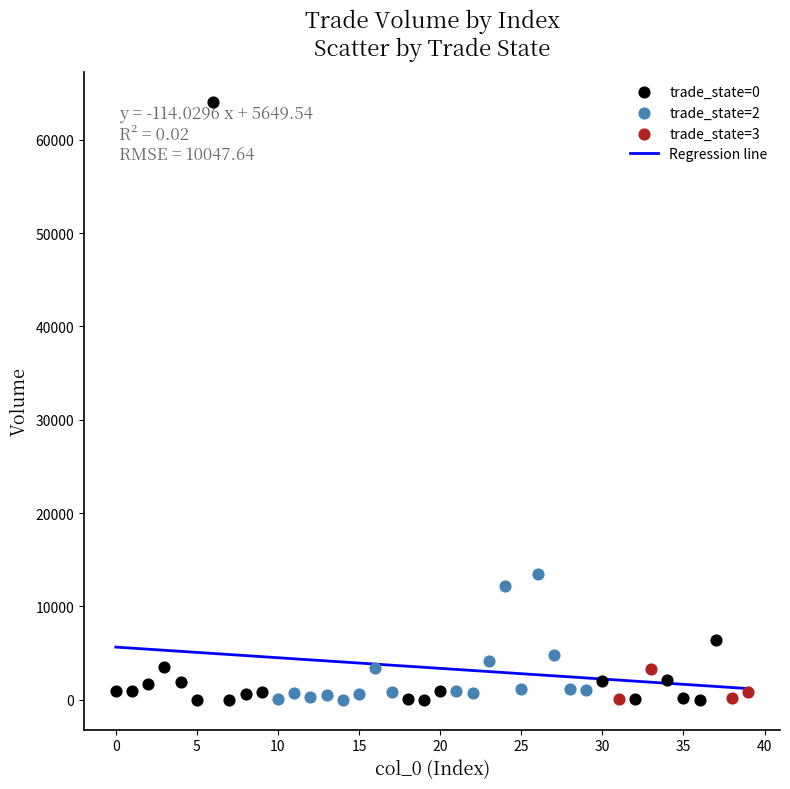

Which series has the widest spread of Y values?

trade_state=0